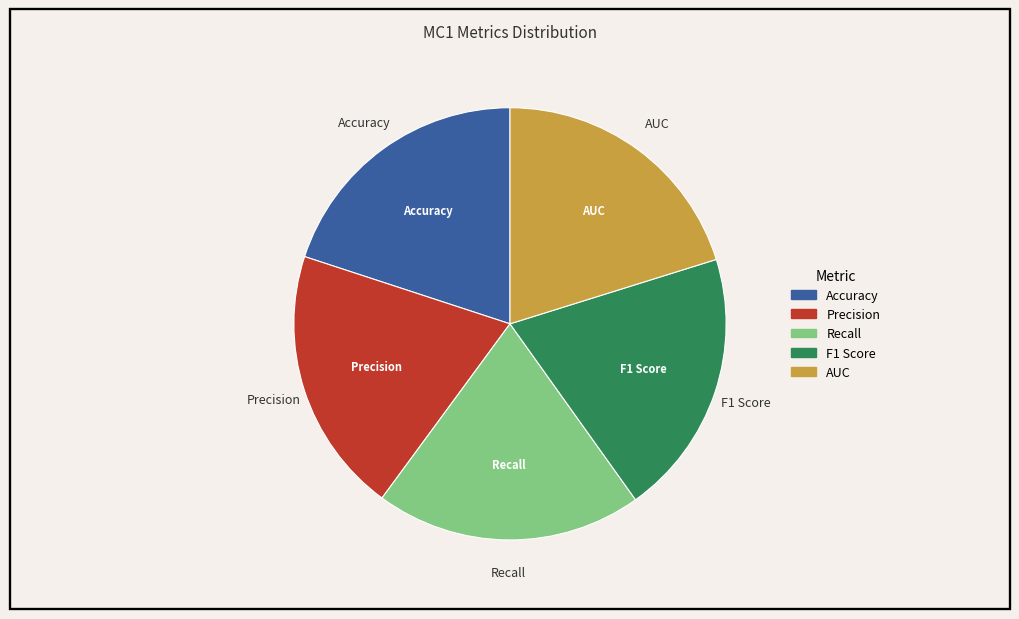

True or false: F1 Score accounts for 20% of the total.

True